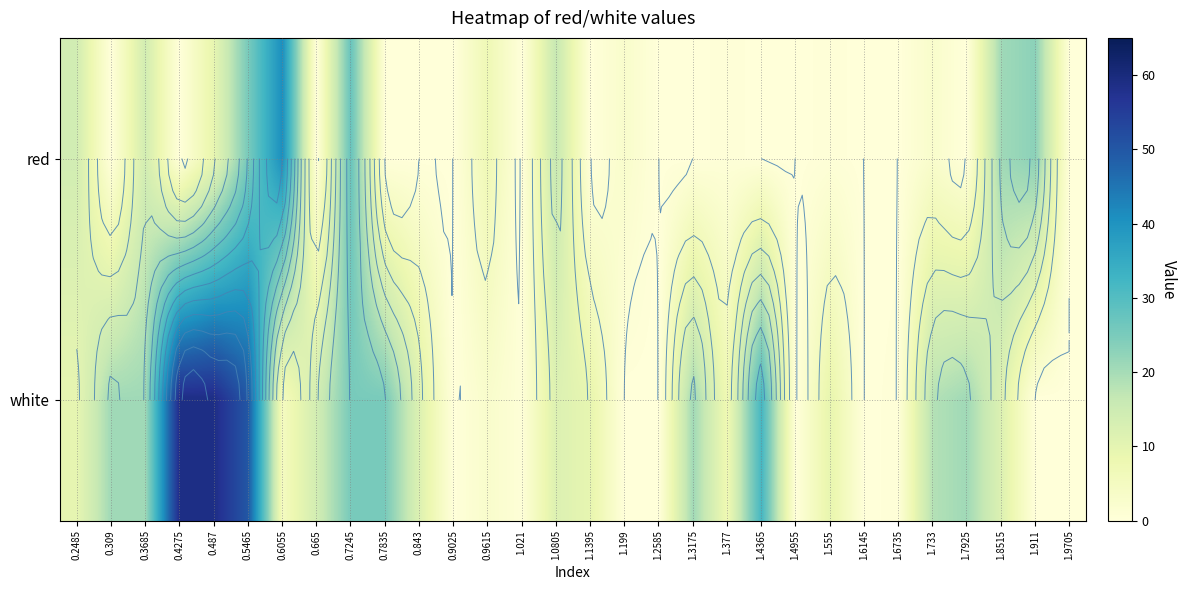

The white series shows 5.0 at 0.6055. True or false?

True